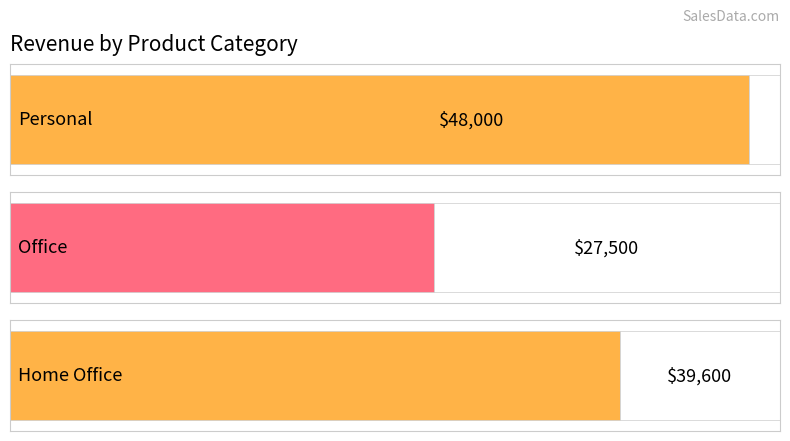

True or false: the data shows 39600 at Home Office.

True